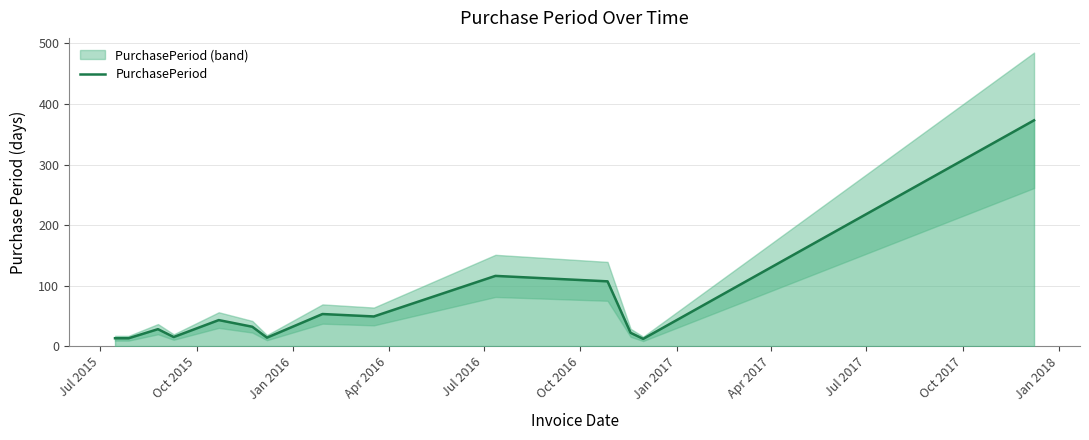

What is the maximum value for PurchasePeriod?

373